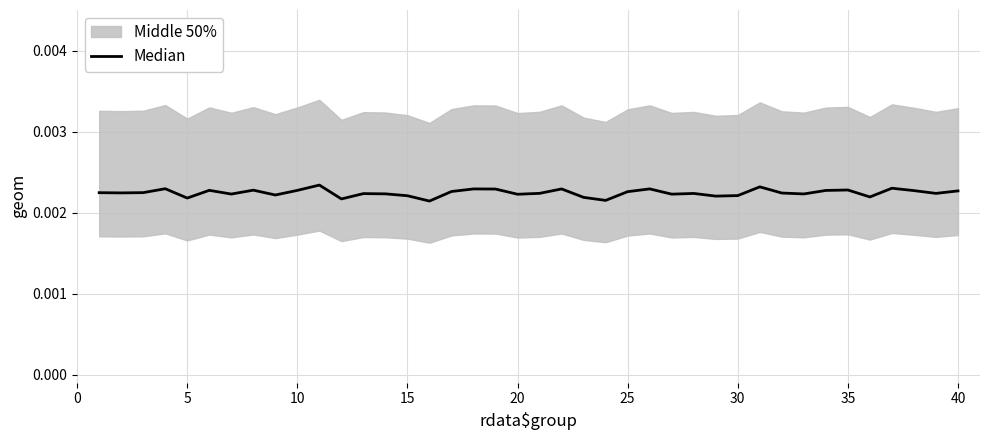

How many interior local valleys (lower than both neighbors) does the data have?

13